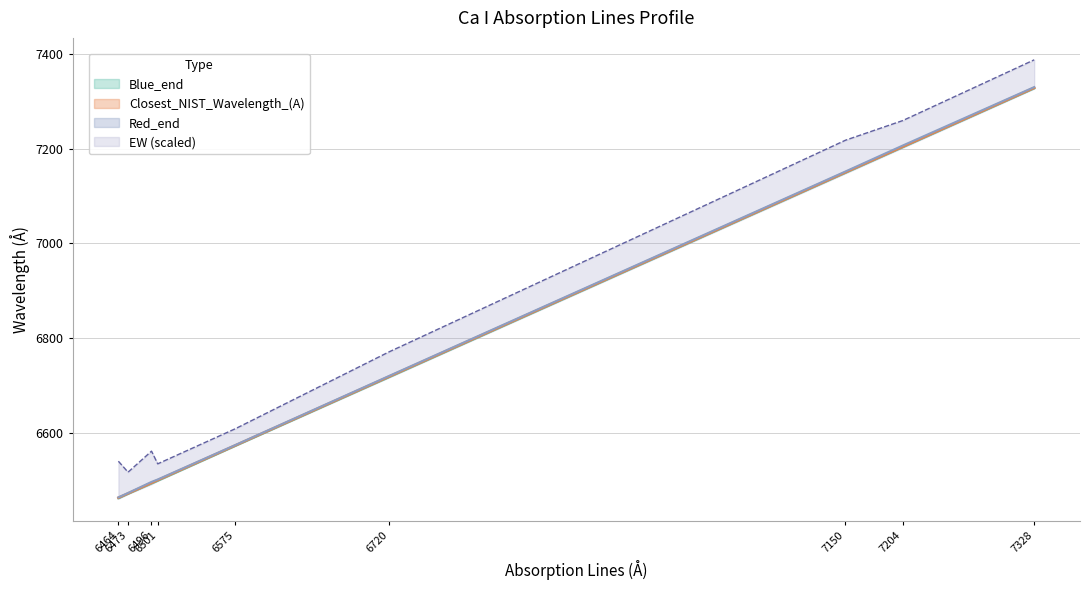

Which category has the lowest value in the Blue_end series?

6464